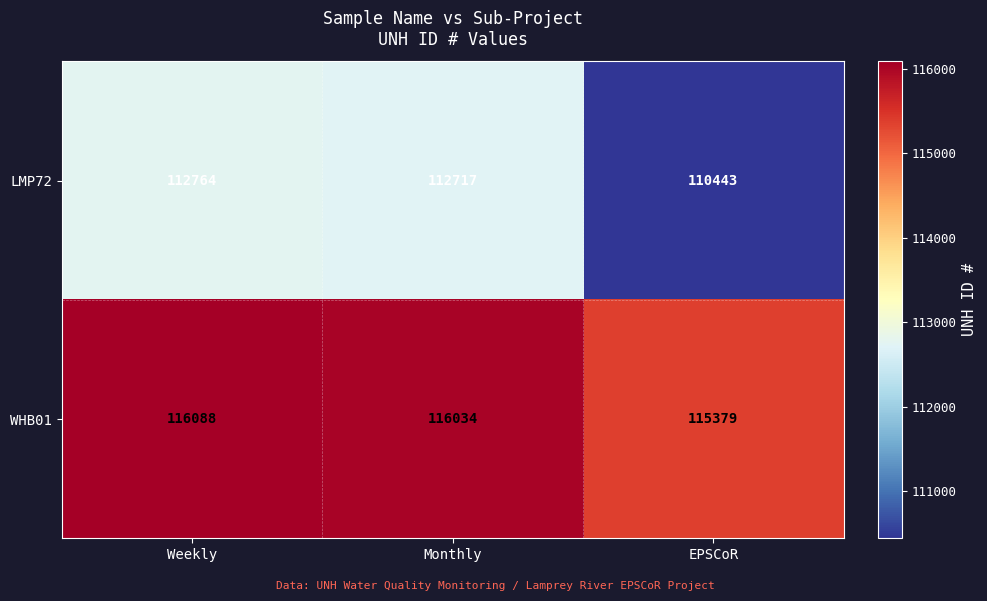

At which label does LMP72 first exceed 112717?

Weekly